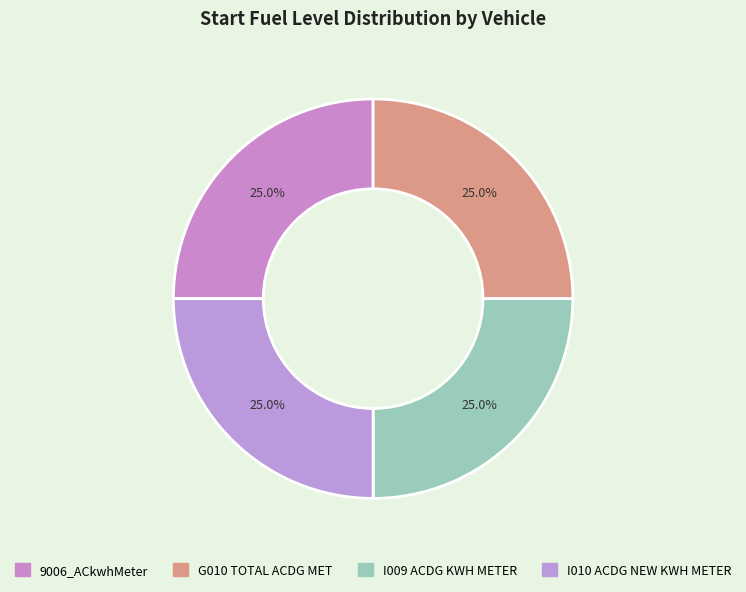

How many slices are in this pie chart?

4